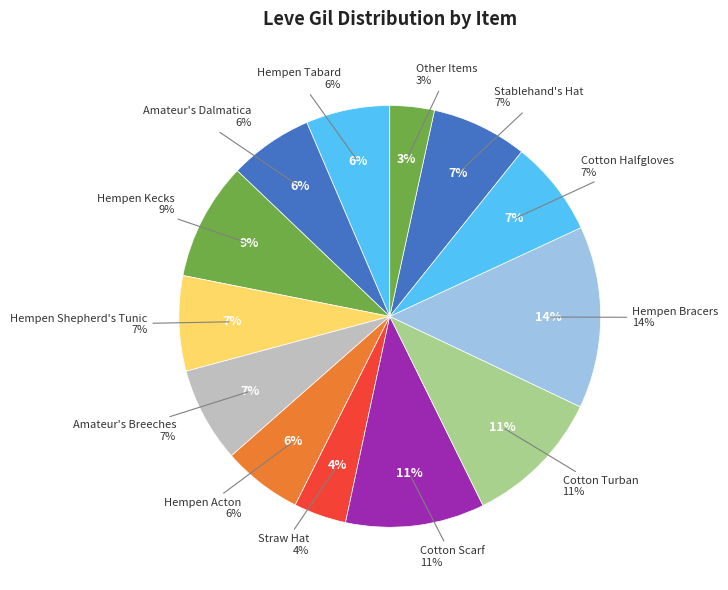

True or false: Hempen Kecks accounts for 19% of the total.

False